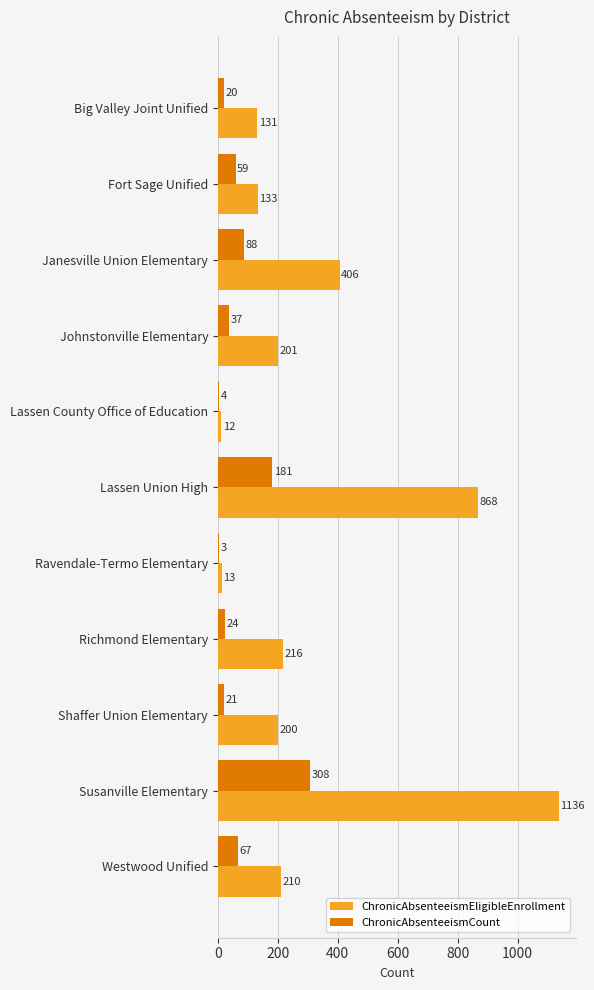

What is the sum of the ChronicAbsenteeismEligibleEnrollment values at Janesville Union Elementary and Susanville Elementary?

1542